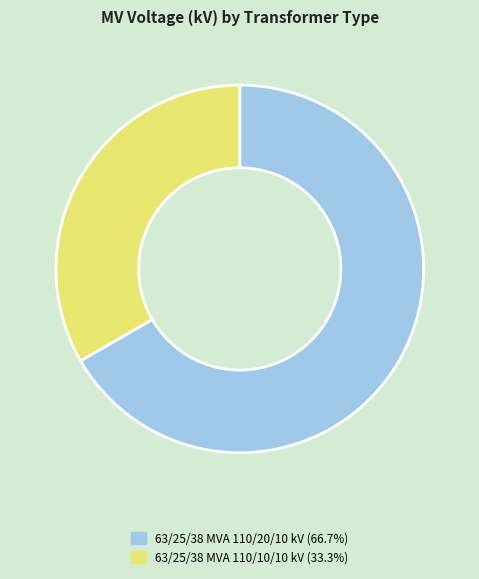

Between 63/25/38 MVA 110/10/10 kV and 63/25/38 MVA 110/20/10 kV, which is larger?

63/25/38 MVA 110/20/10 kV